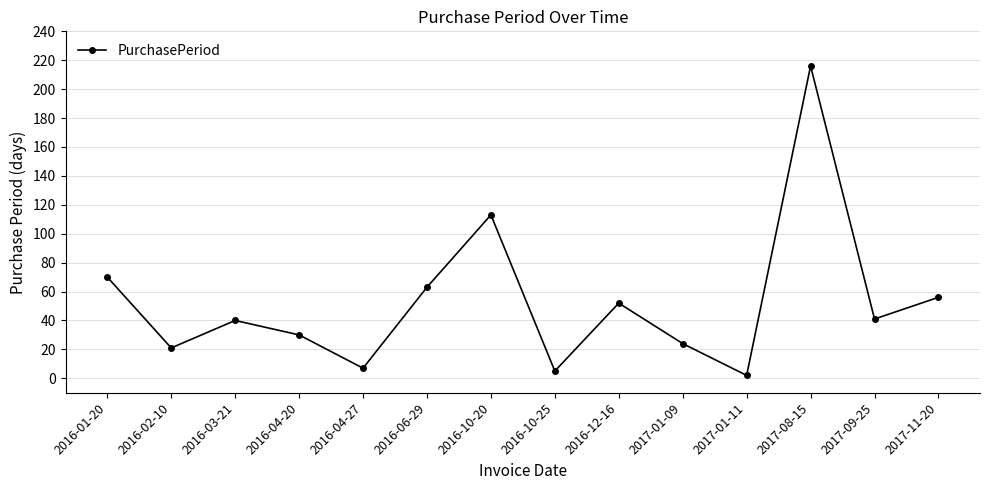

How many interior local valleys (lower than both neighbors) does the data have?

5